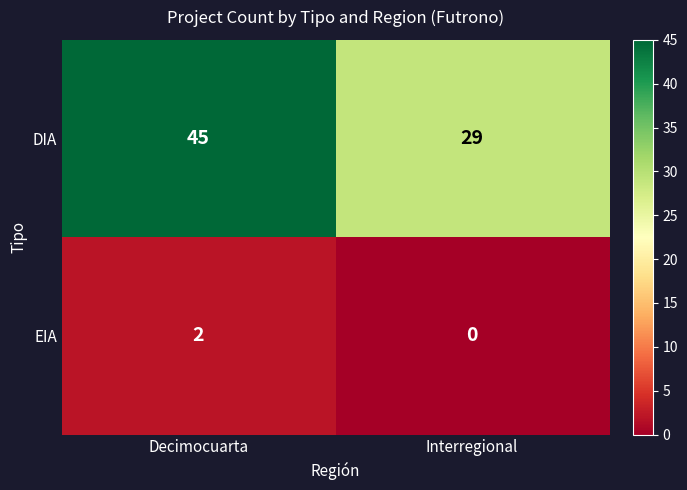

At which category does the chart reach its minimum across all series?

Interregional